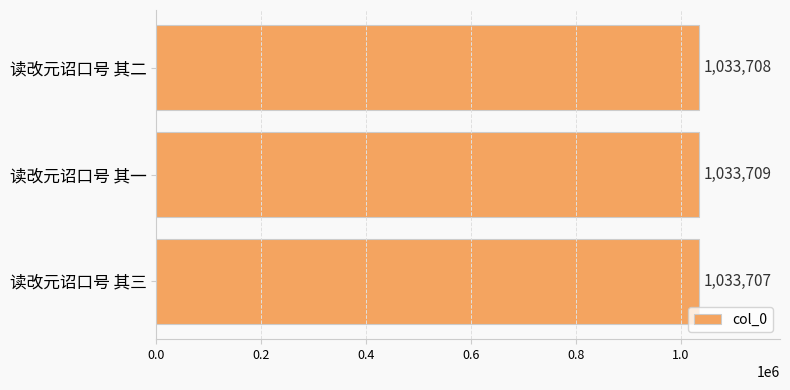

What is the ratio of the value at 读改元诏口号 其二 to the value at 读改元诏口号 其三?

1.0